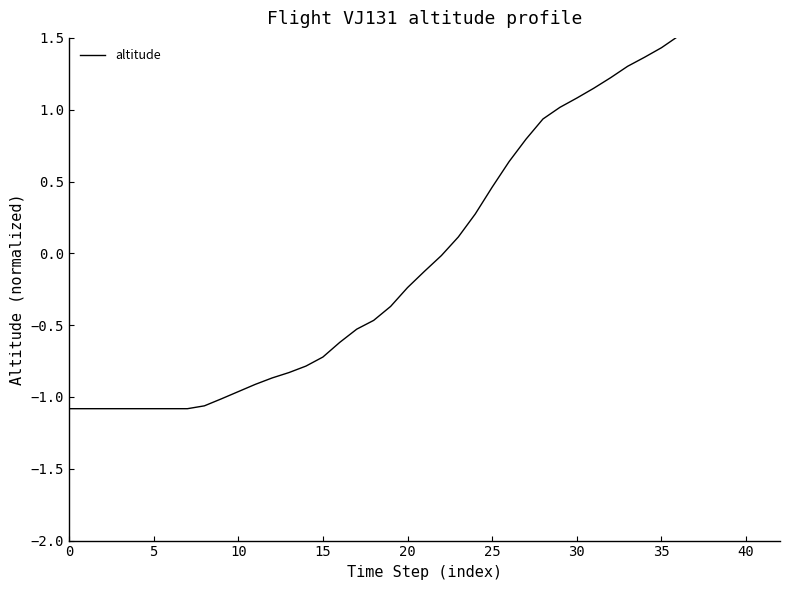

Is it true that the value at 15 is -0.7?

True